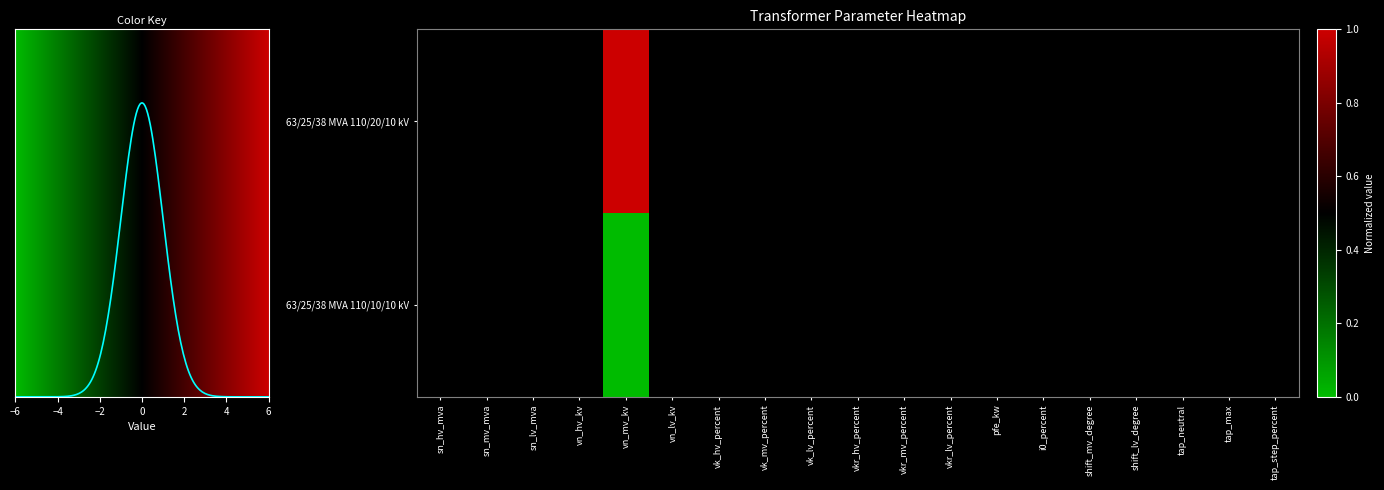

Rank the series at vkr_hv_percent from lowest to highest value.

63/25/38 MVA 110/20/10 kV, 63/25/38 MVA 110/10/10 kV